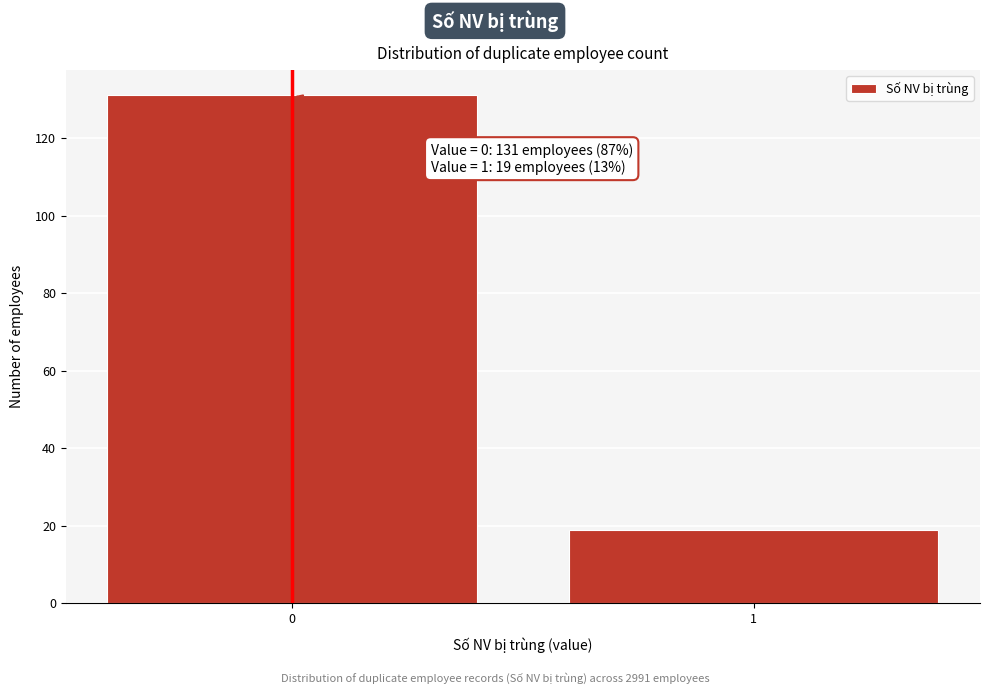

Reading left to right, transcribe all the data shown in this chart.

0=131	1=19